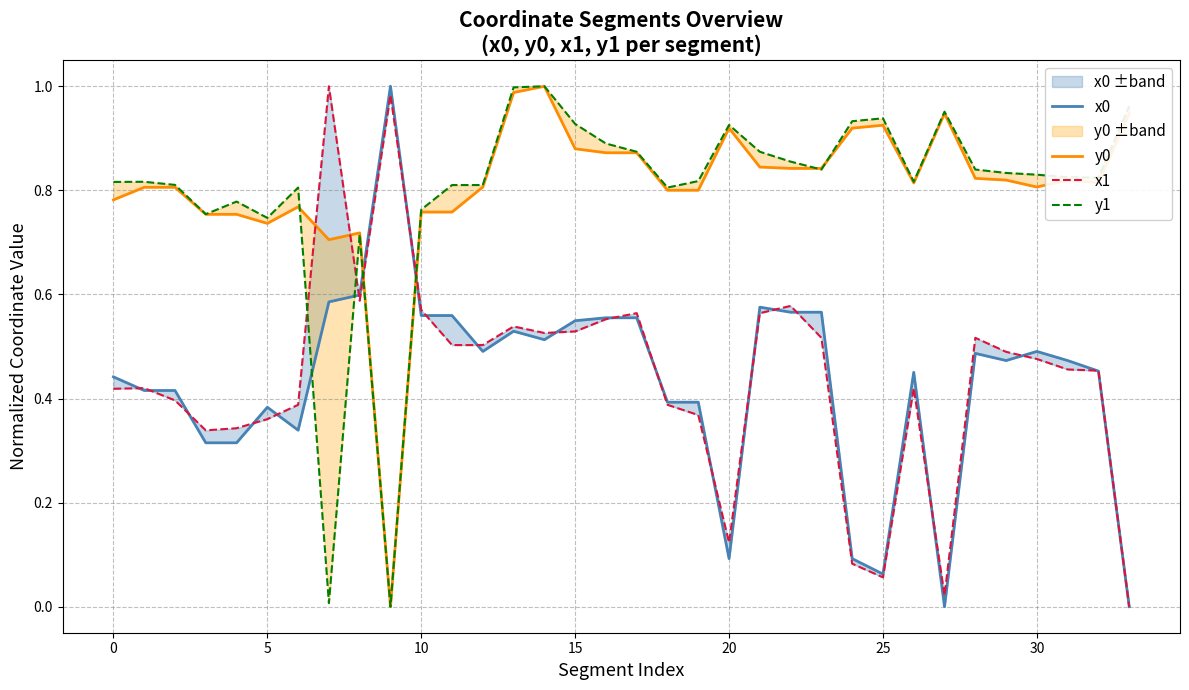

What are all the series names shown in the legend?

x0, y0, x1, y1